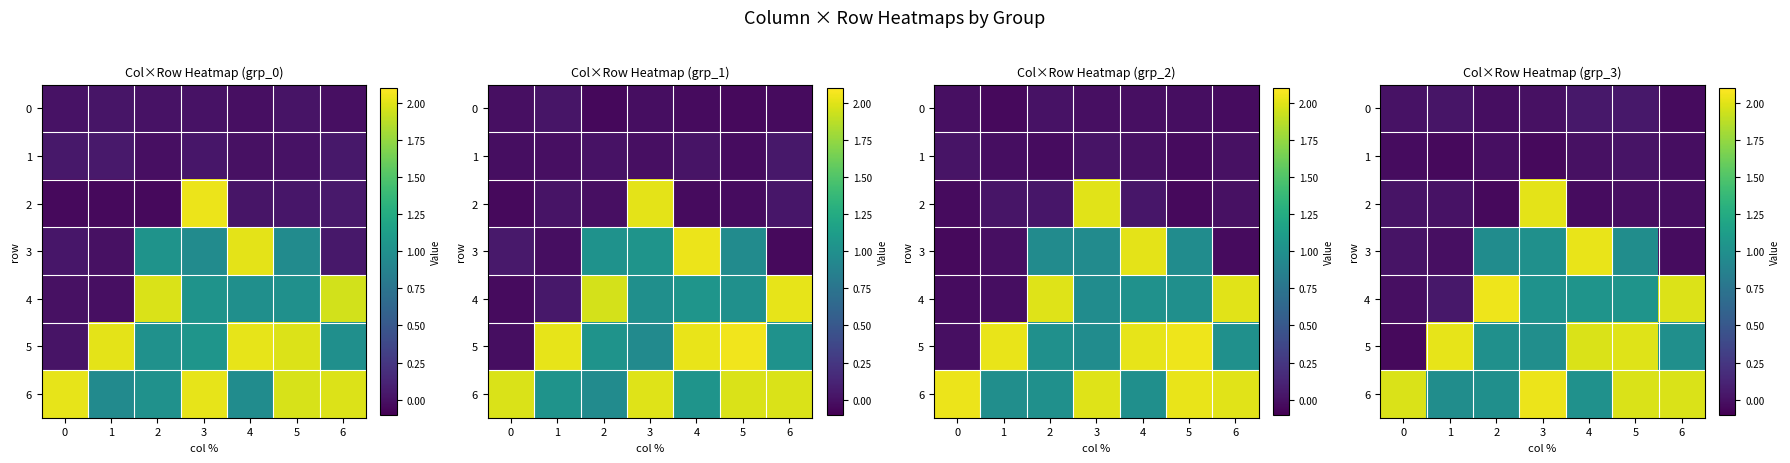

Which series has the largest total across all categories?

row_6